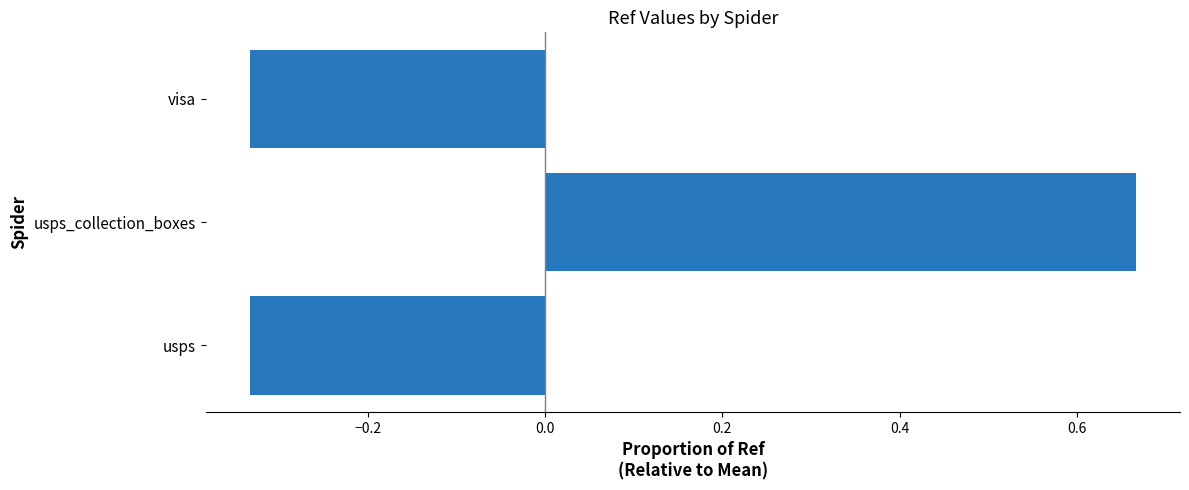

Which label corresponds to the largest value in the chart?

usps_collection_boxes